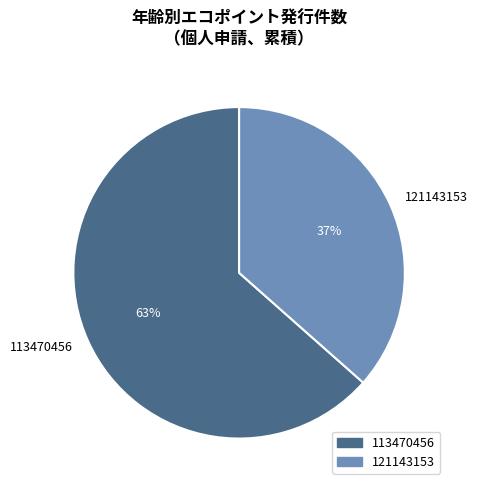

To the nearest percent, what percentage of the pie is 121143153?

37%